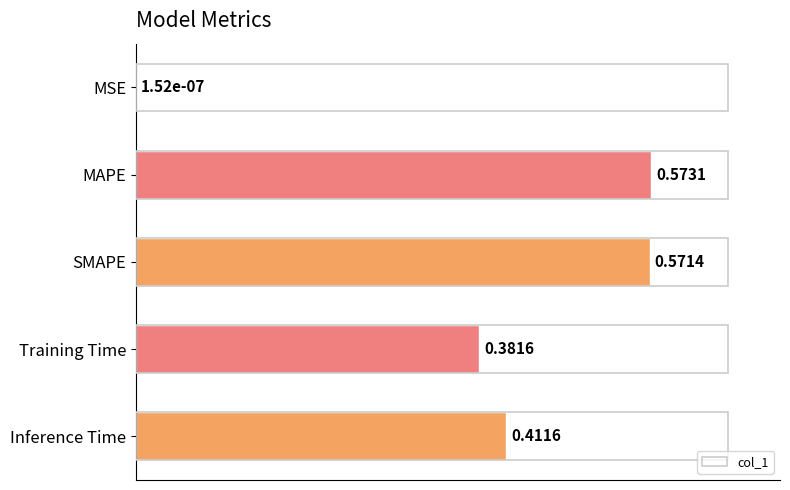

Are the bars horizontal?

Yes